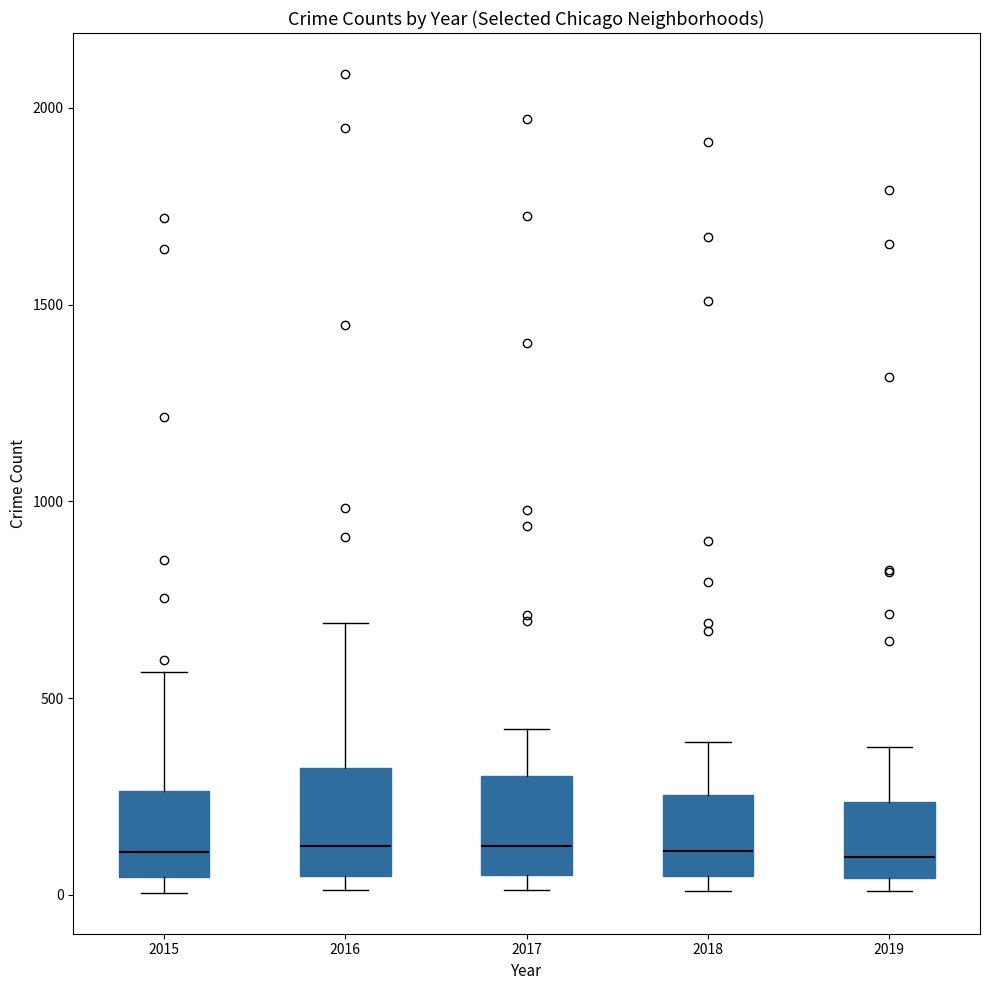

Reading left to right, read every box against the y-axis: the position of its median line, the range the box covers, and the ends of its whiskers. The values are not printed on the chart, so give them approximately, as read against the axis.

2015: median 100, box 50 to 250, whiskers 0 to 550
2016: median 150, box 50 to 300, whiskers 0 to 700
2017: median 100, box 50 to 300, whiskers 0 to 400
2018: median 100, box 50 to 250, whiskers 0 to 400
2019: median 100, box 50 to 250, whiskers 0 to 400